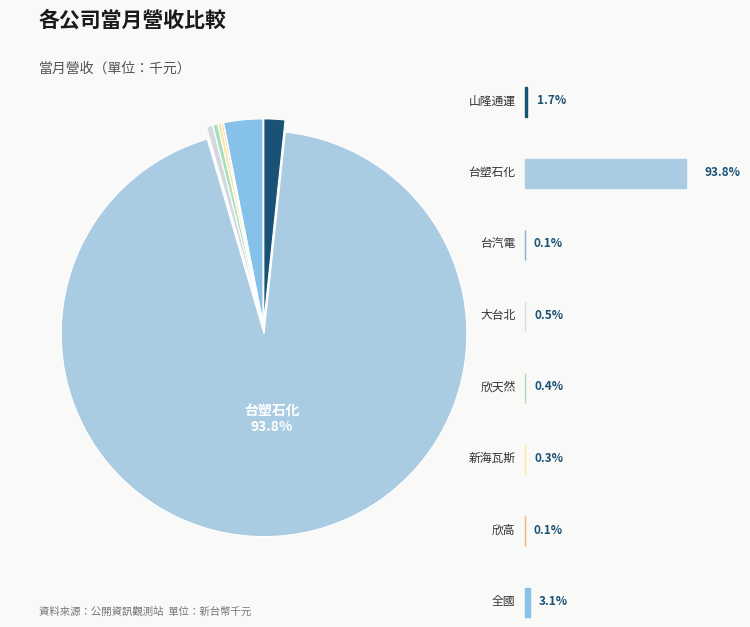

To the nearest percent, what is the average slice percentage?

12%